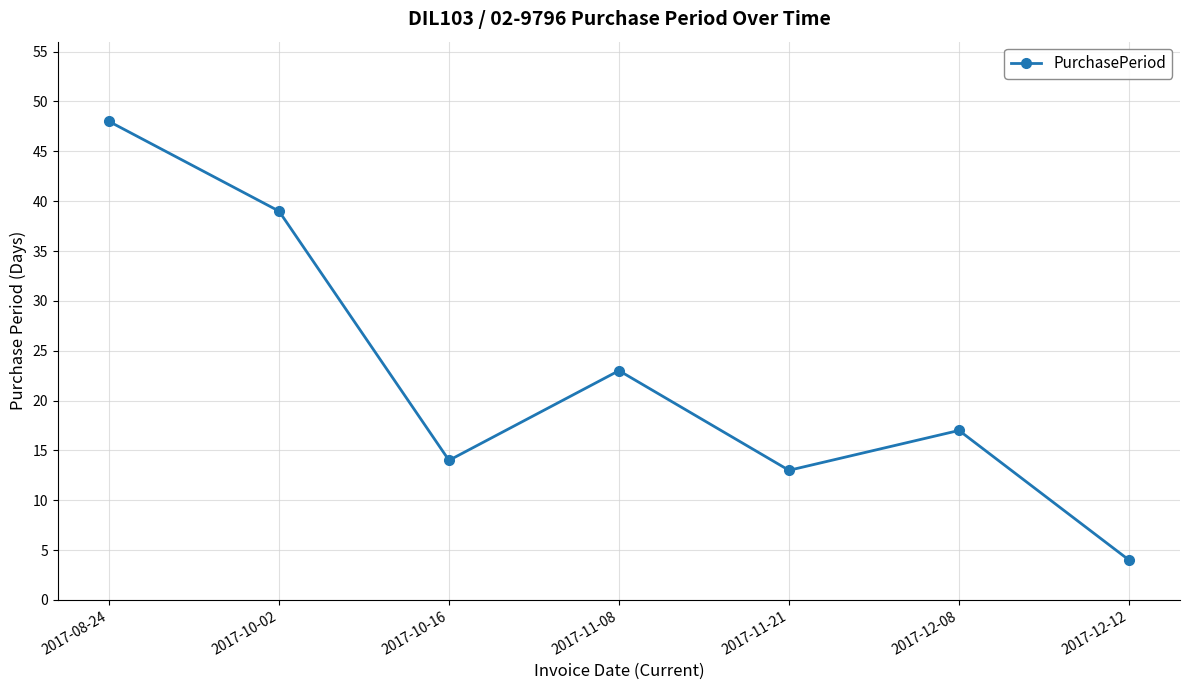

Is this an area chart (filled region under the line)?

No